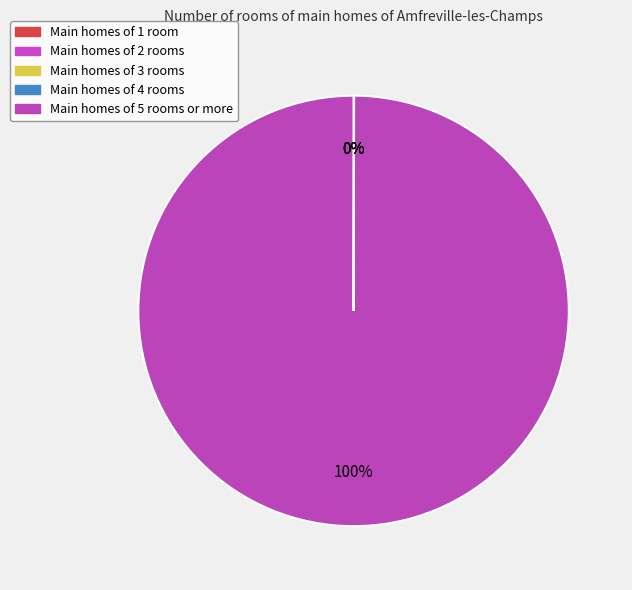

How many segments does this pie chart have?

5